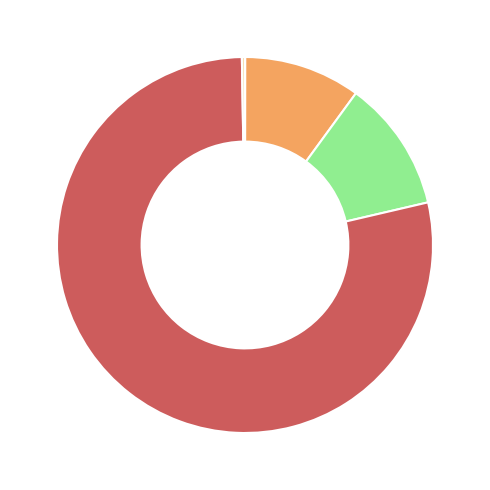

Is there a majority slice in this chart?

Yes